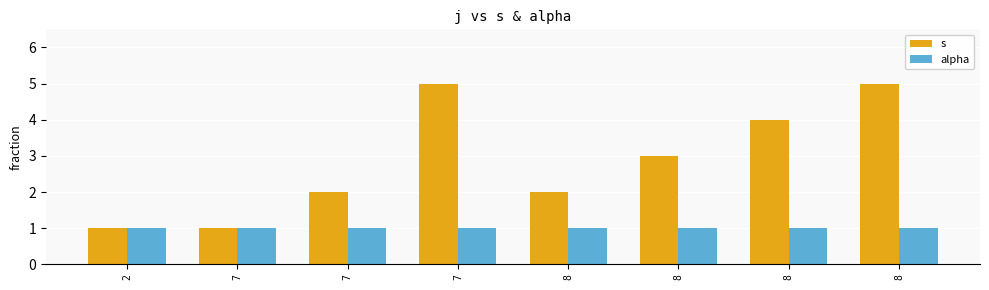

What is the difference between the second highest and second lowest values in the s series?

4